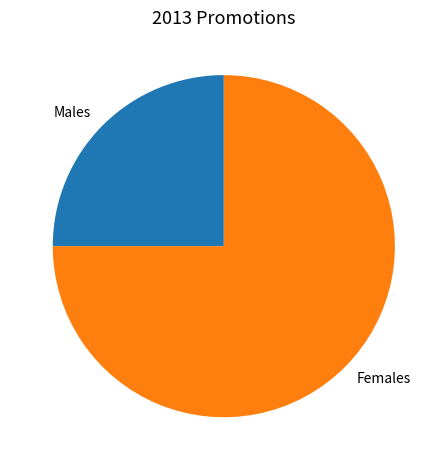

Approximately how many times larger is the value at Males compared to Females?

0.3